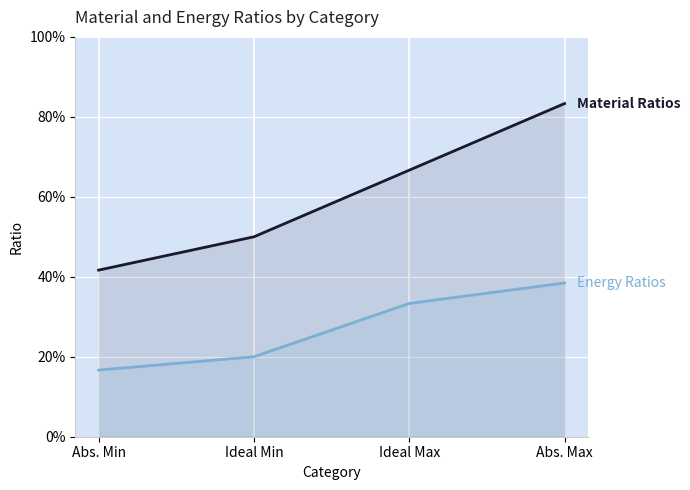

Which series has the largest range (max minus min)?

Material Ratios